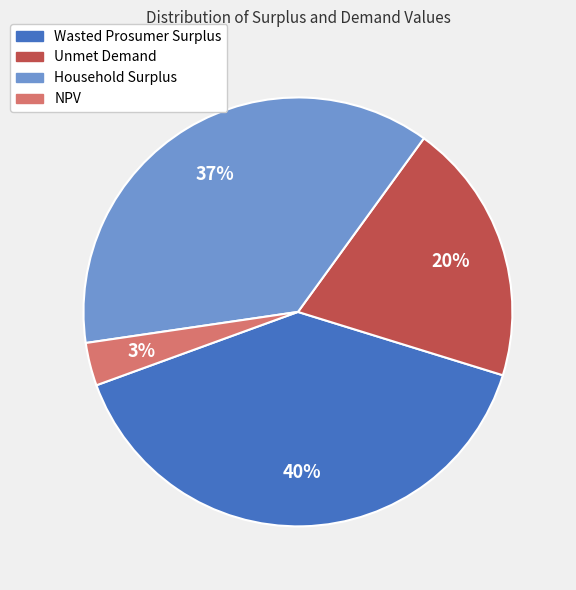

Do NPV and Household Surplus together represent more than half of the pie?

No